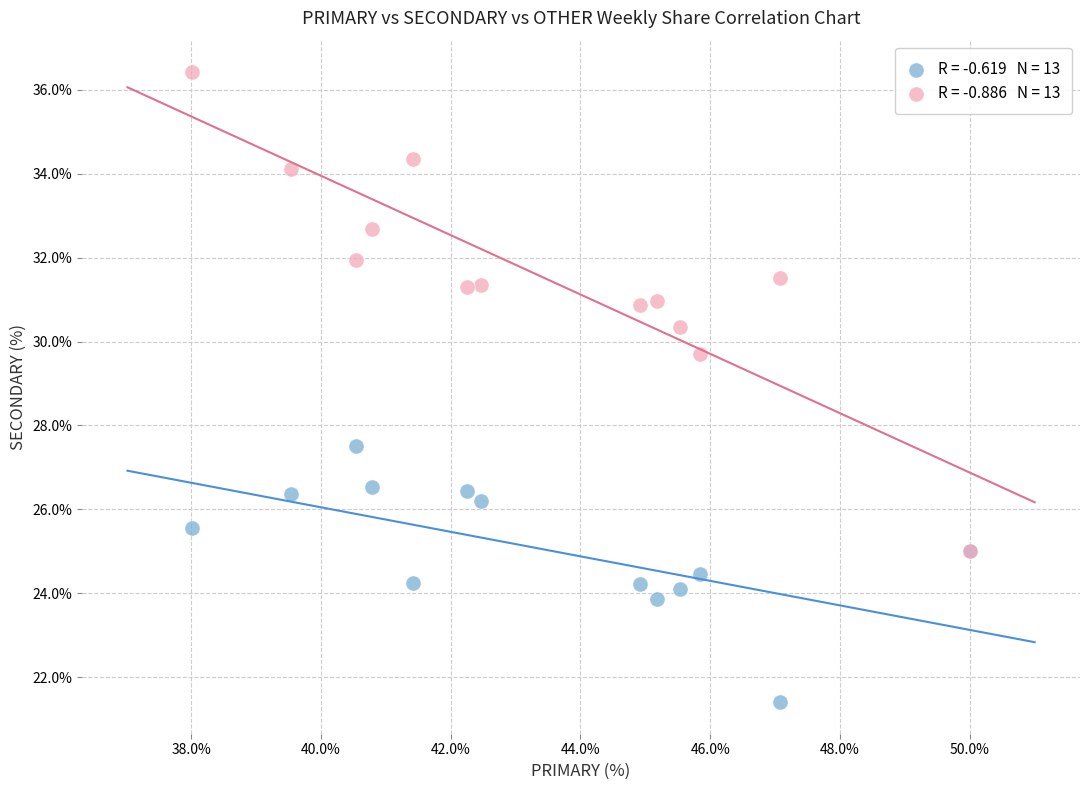

Across all series, what Y value is closest to 28?

27.5